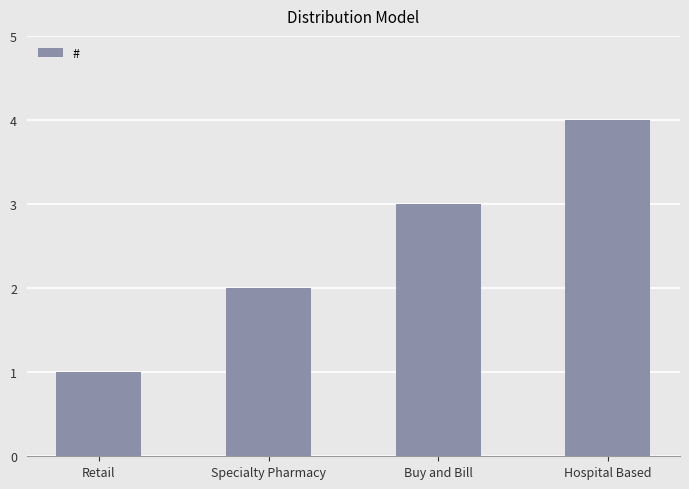

How many values are between 2 and 4?

3